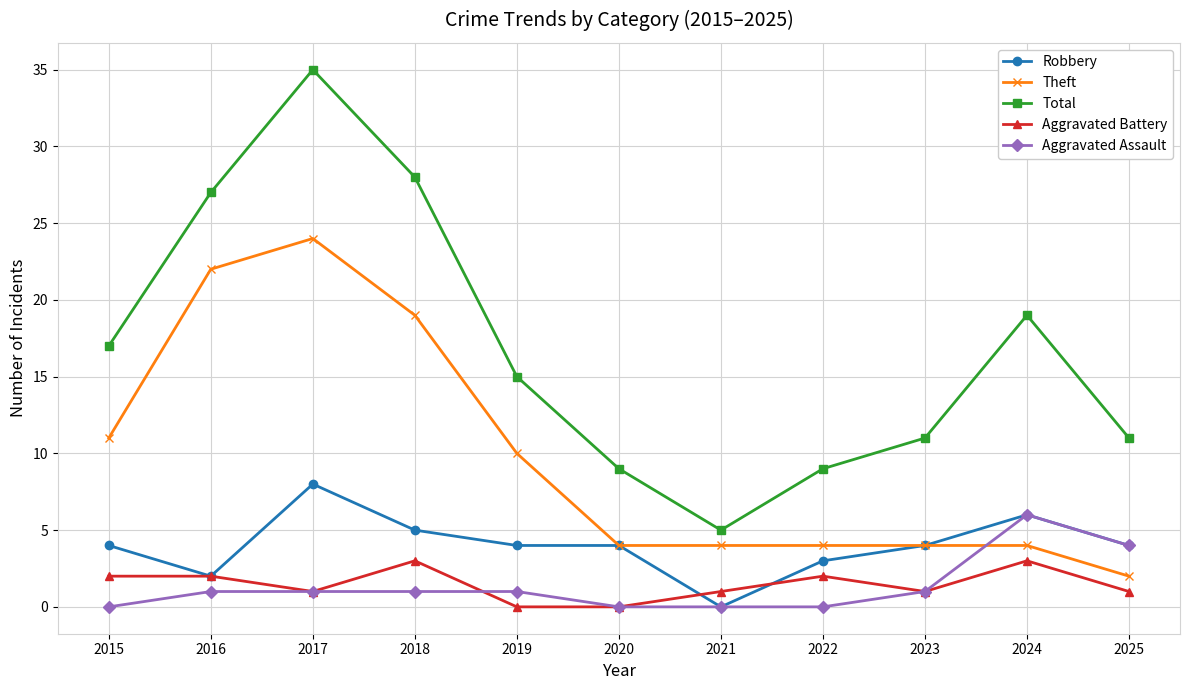

At which category is the sum across all series the highest?

2017